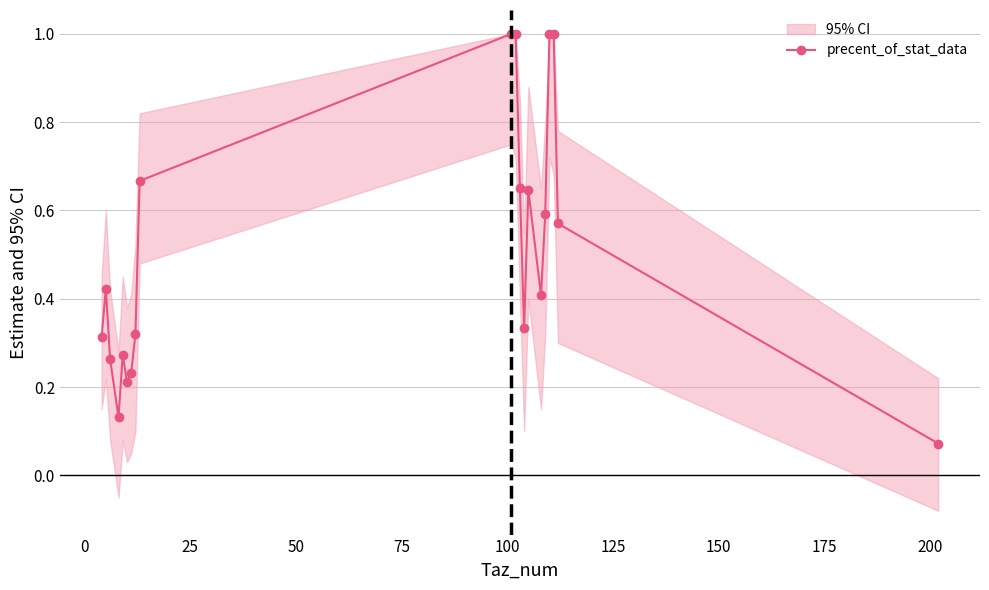

What is the maximum value for precent_of_stat_data?

1.0